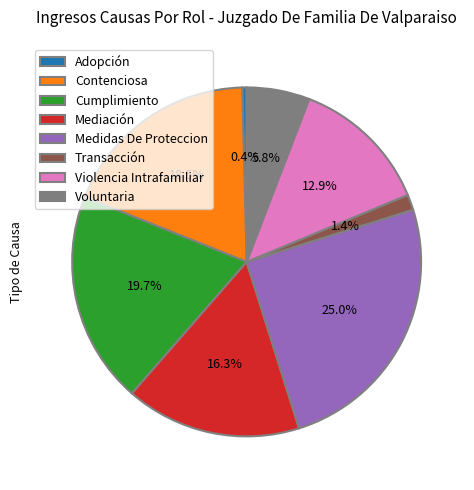

What percentage is the Mediación slice, to the nearest percent?

16%